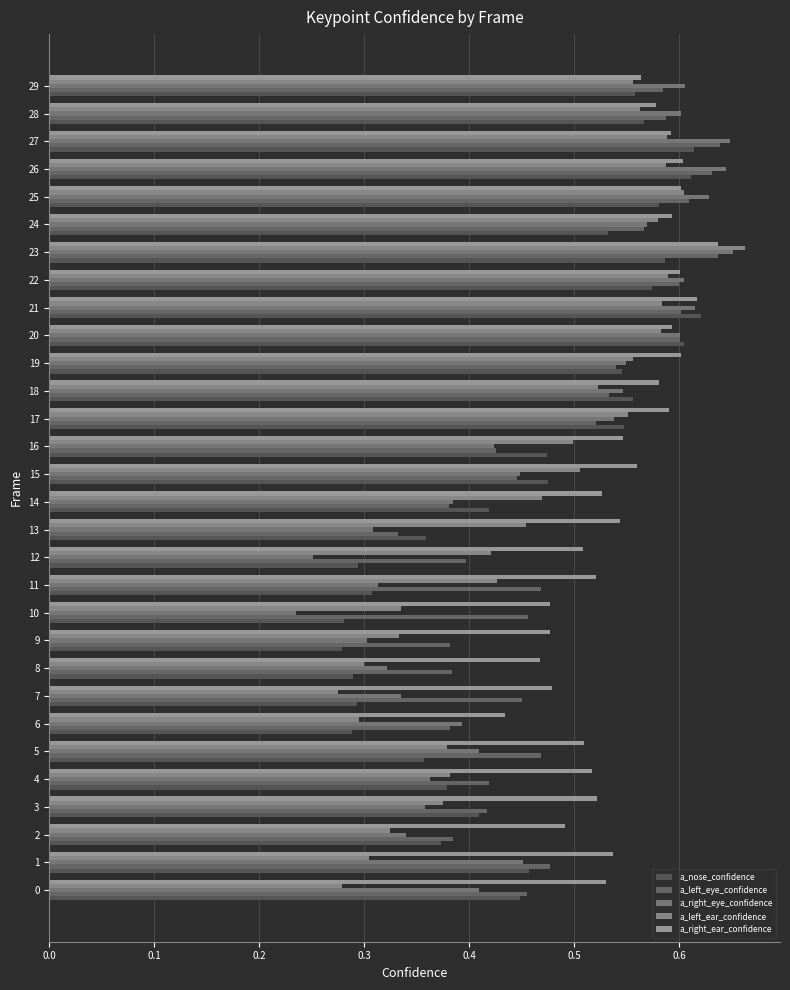

What position from the right is 21?

9